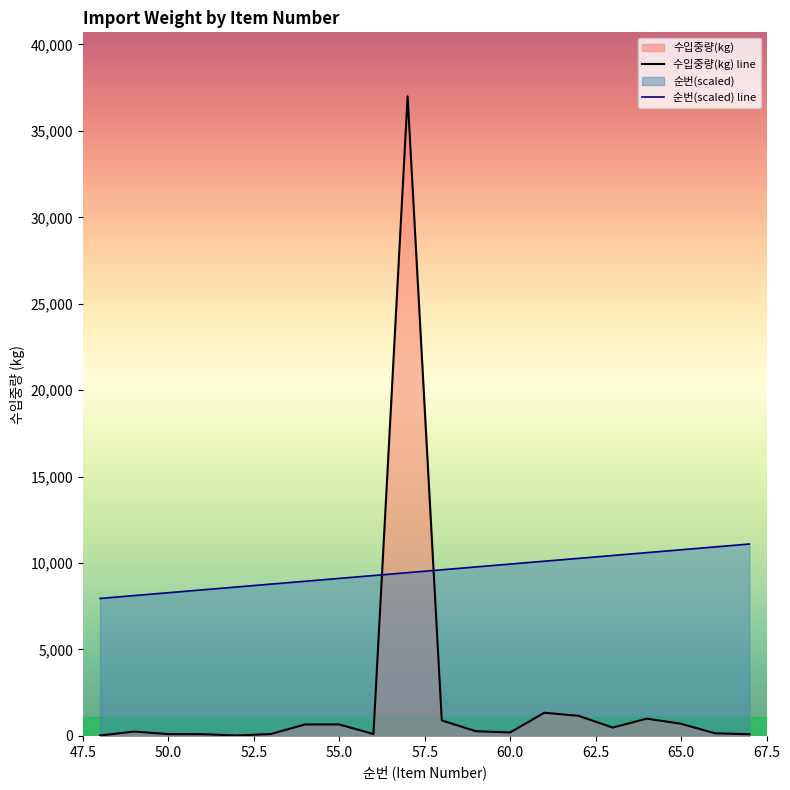

True or false: 수입중량(kg) has a value of 216.8 at 65.

False